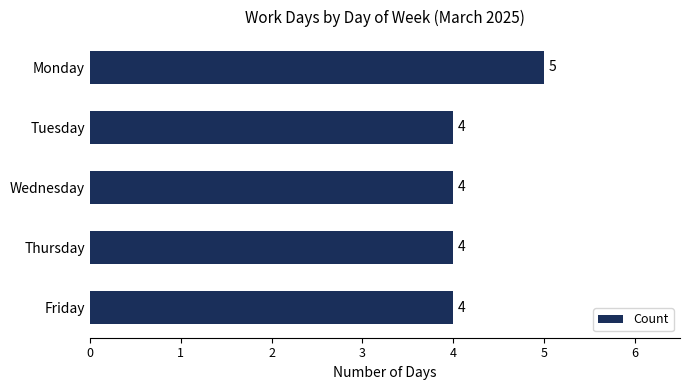

Reading bottom to top, transcribe all the data shown in this chart.

Friday=4	Thursday=4	Wednesday=4	Tuesday=4	Monday=5